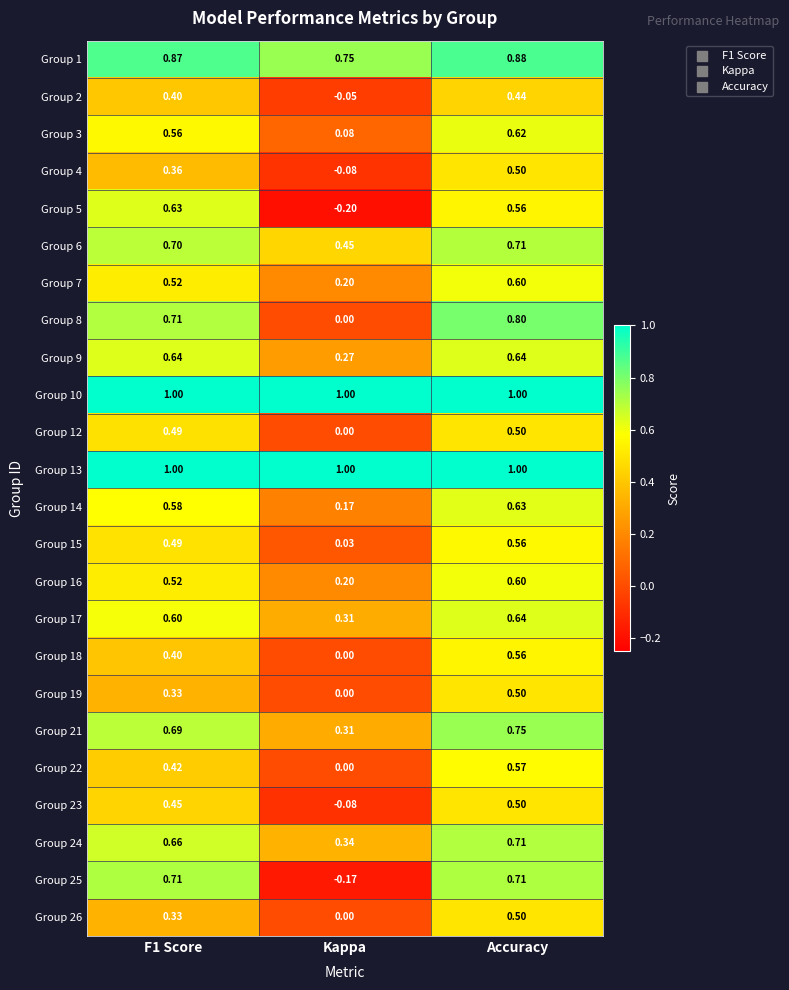

Which category has the lowest value in the Group 19 series?

Kappa